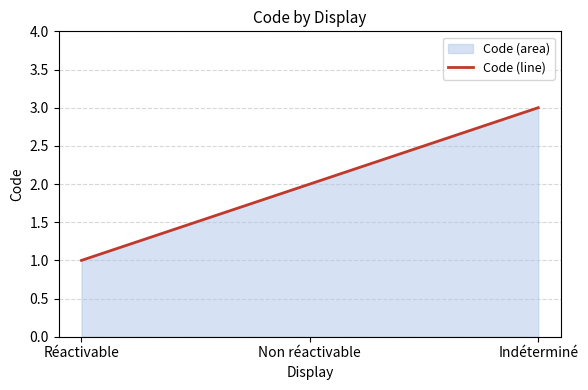

What is the difference between the values at Réactivable and Non réactivable?

1